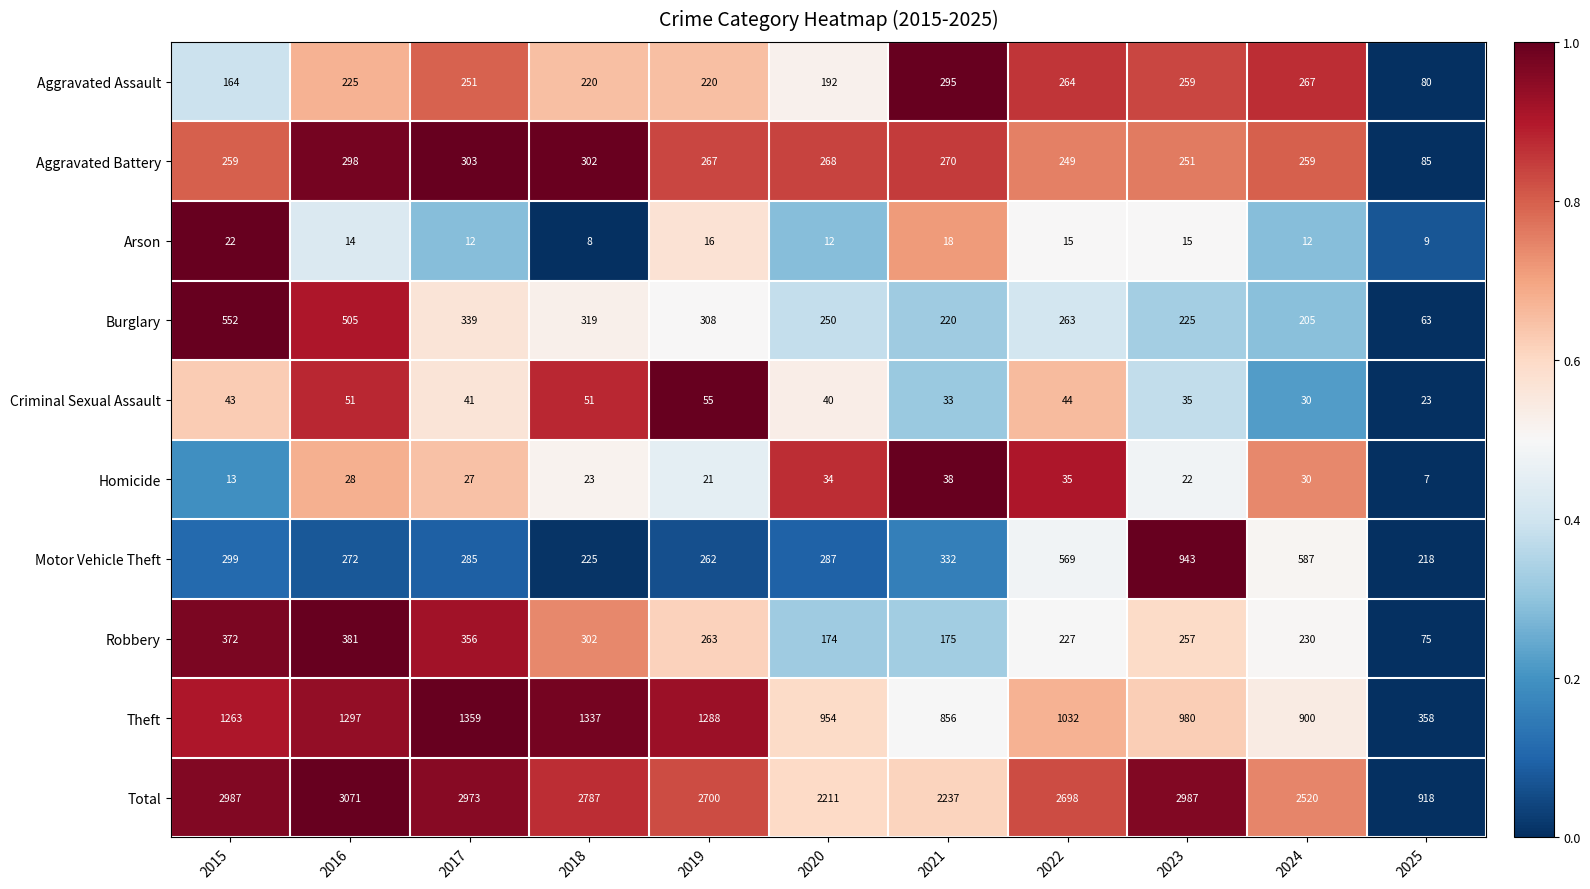

How many distinct data groups are displayed?

10